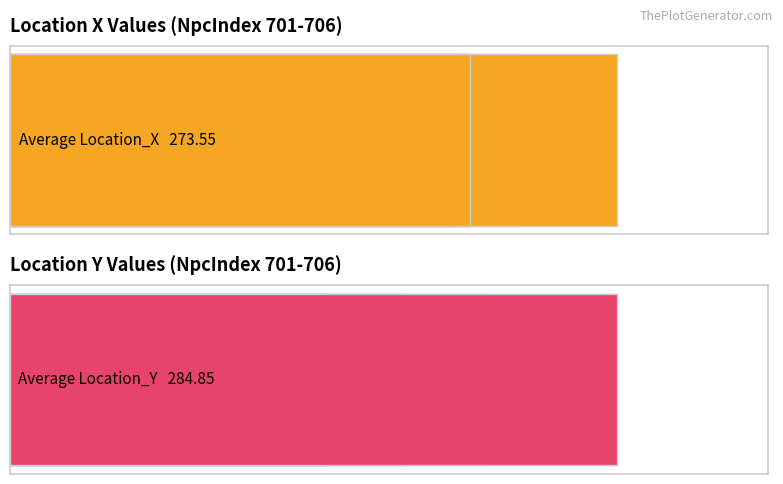

Which series has the largest range (max minus min)?

Location_Y